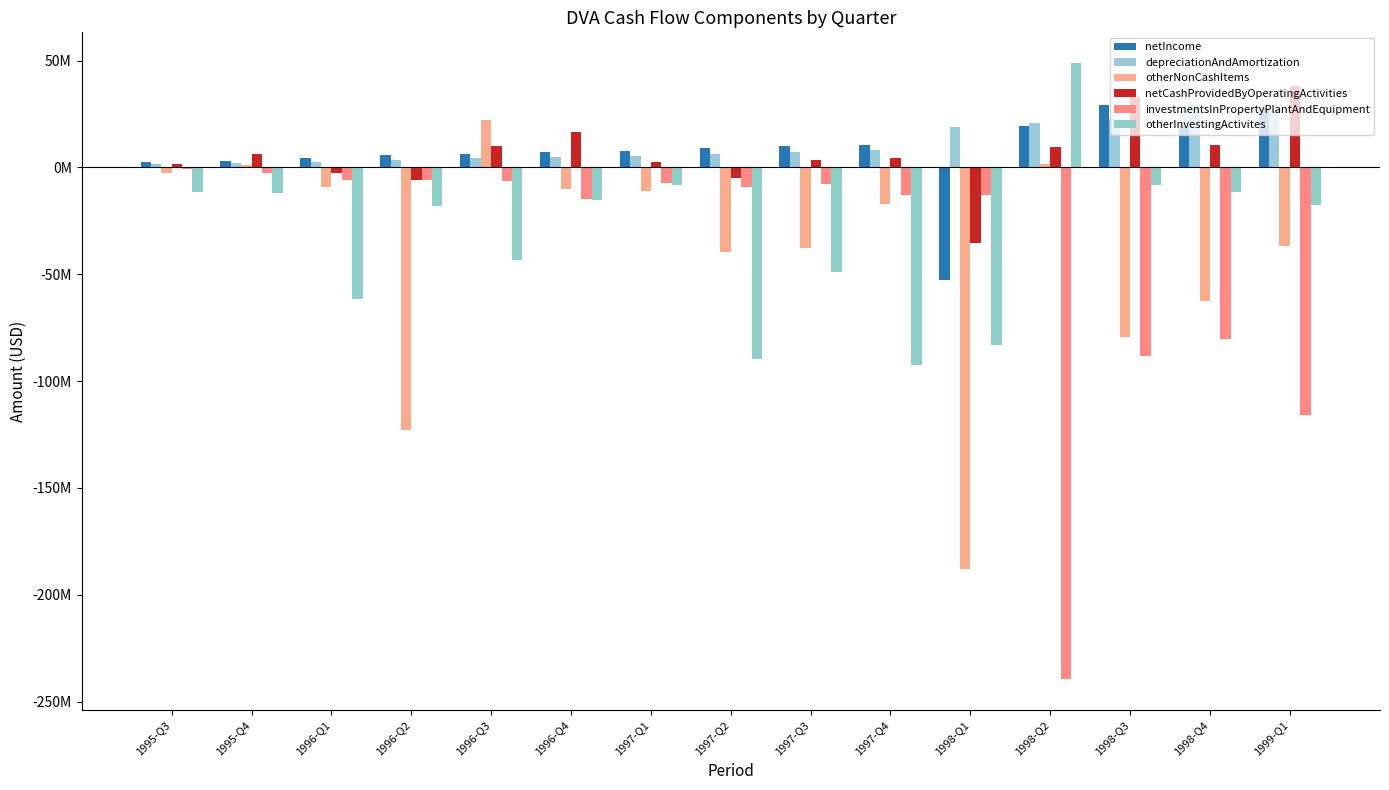

Does the chart contain stacked bars?

No